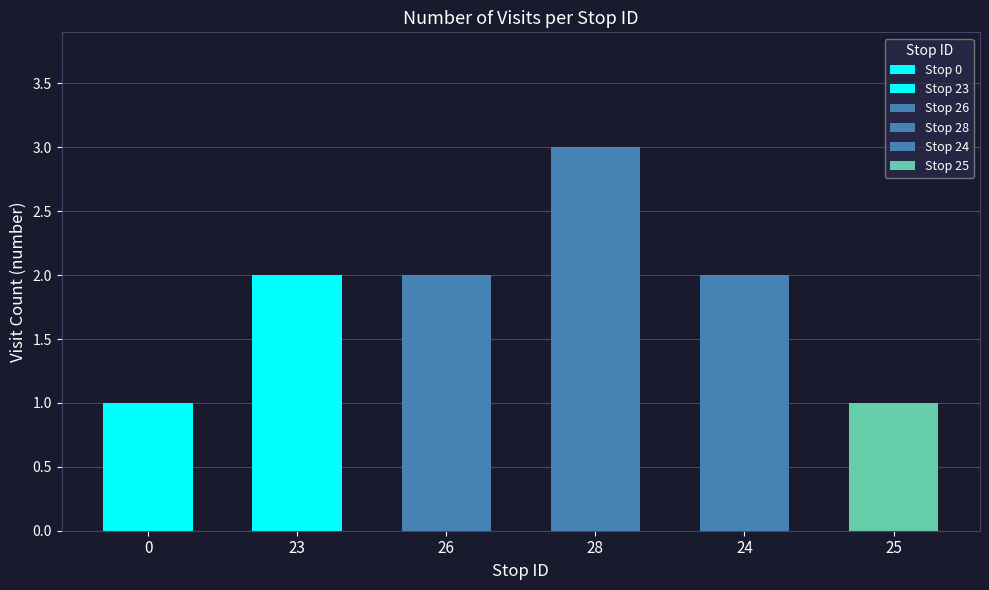

What position from the left is 28?

4